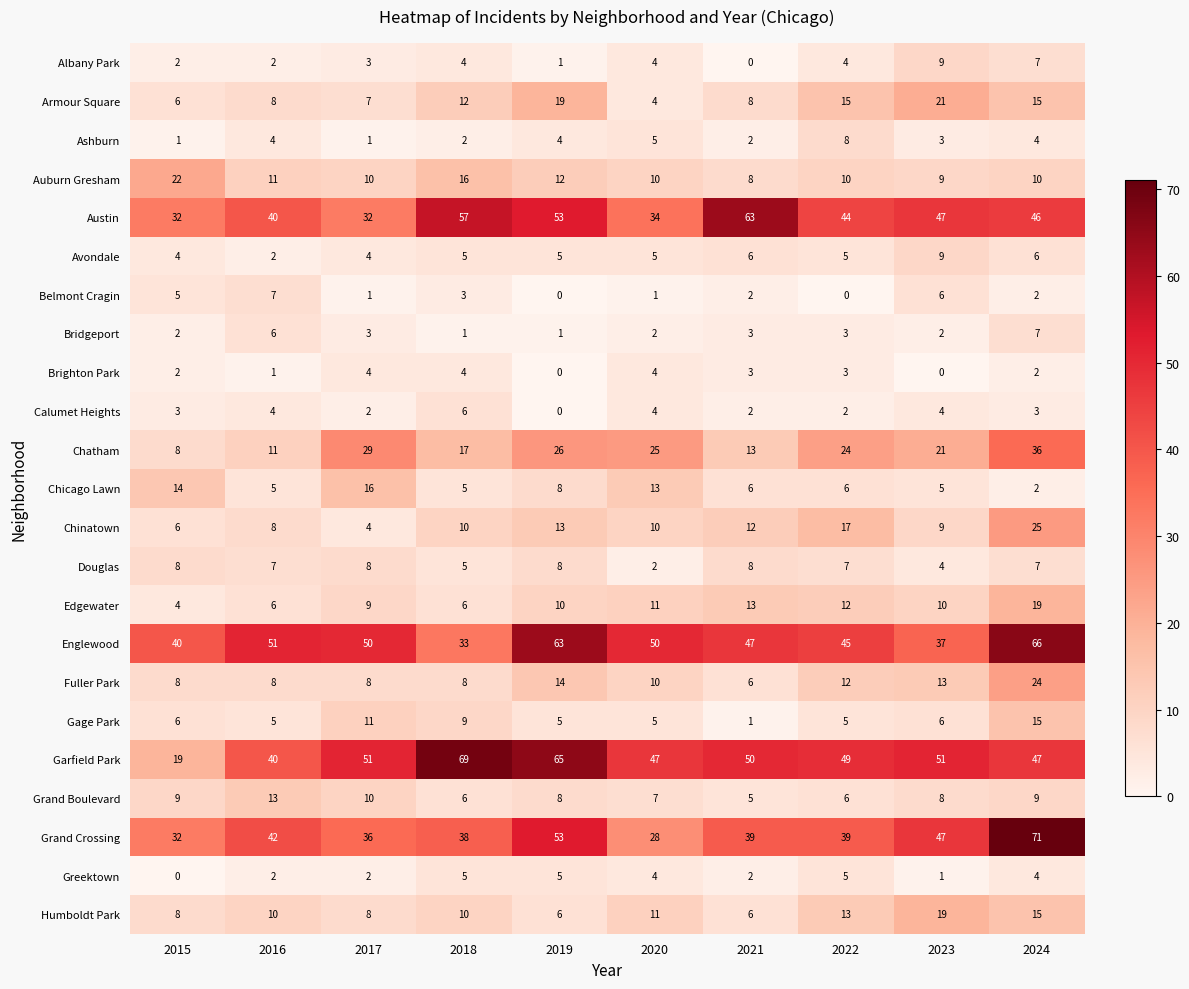

Which series has the largest total across all categories?

Garfield Park